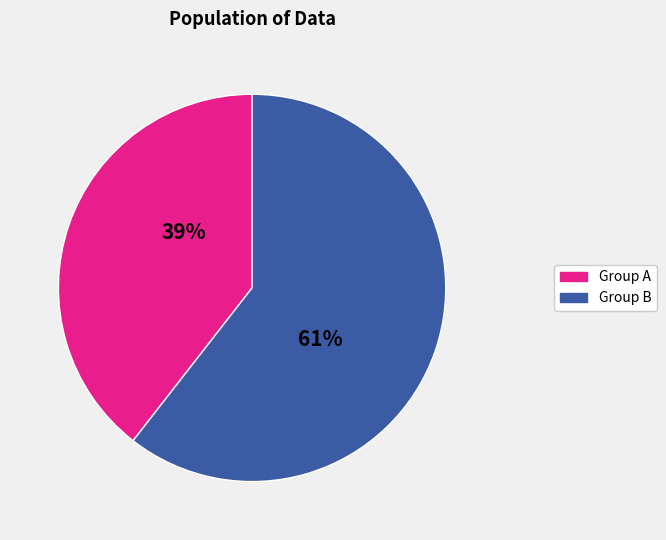

Is there any slice that represents more than half of the pie?

Yes